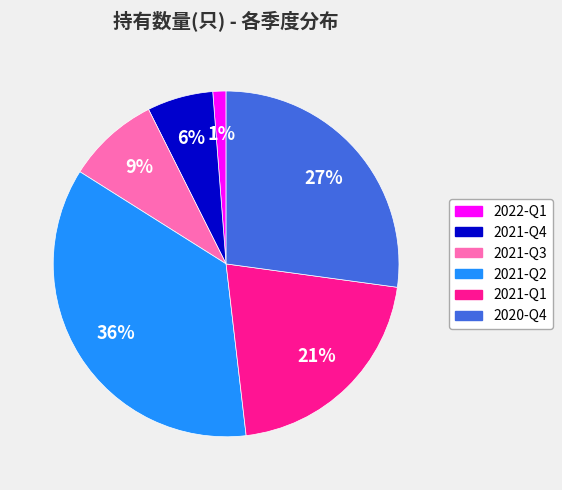

Rank the categories by value from highest to lowest.

2021-Q2, 2020-Q4, 2021-Q1, 2021-Q3, 2021-Q4, 2022-Q1